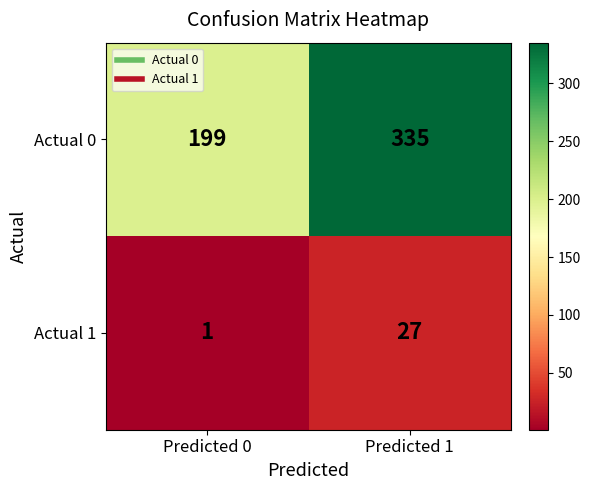

Reading right to left, list all the values displayed in this chart.

Actual 0: Predicted 1=335	Predicted 0=199
Actual 1: Predicted 1=27	Predicted 0=1